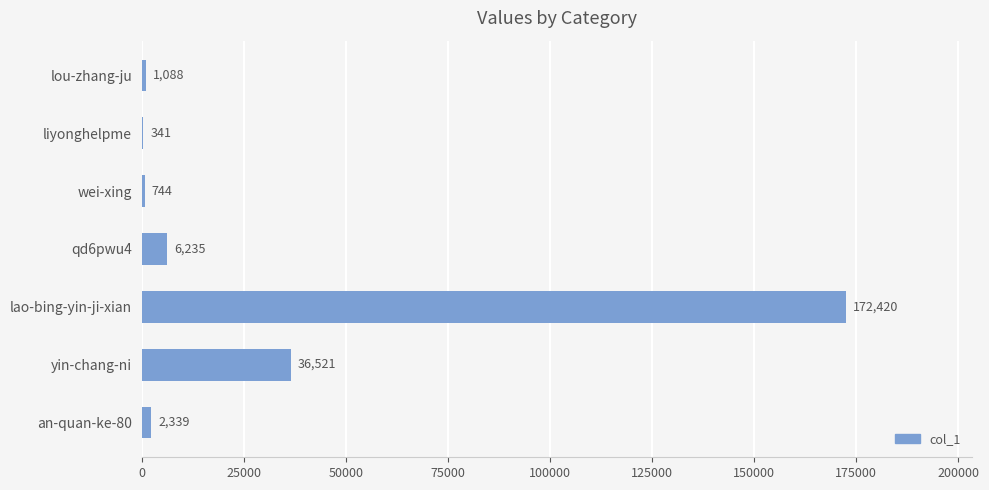

Reading bottom to top, list all the values displayed in this chart.

an-quan-ke-80=2339	yin-chang-ni=36521	lao-bing-yin-ji-xian=172420	qd6pwu4=6235	wei-xing=744	liyonghelpme=341	lou-zhang-ju=1088